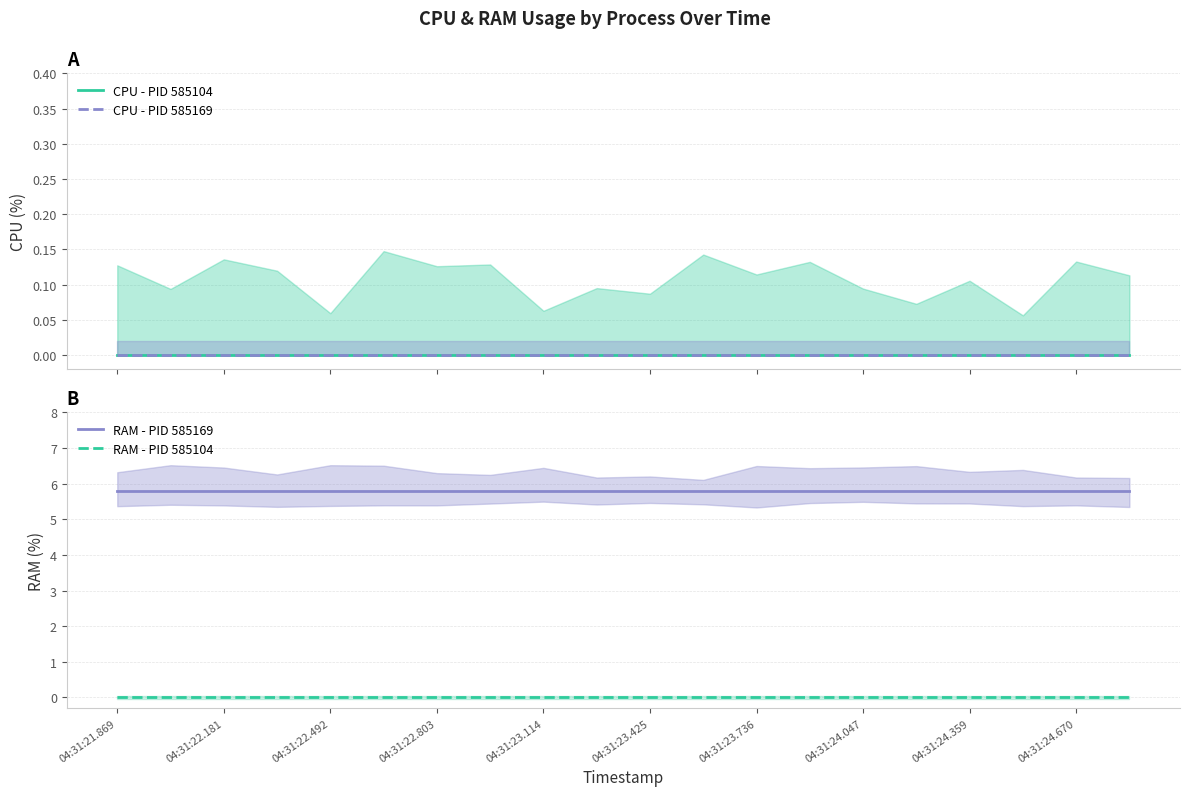

Count the number of categories in the chart.

20